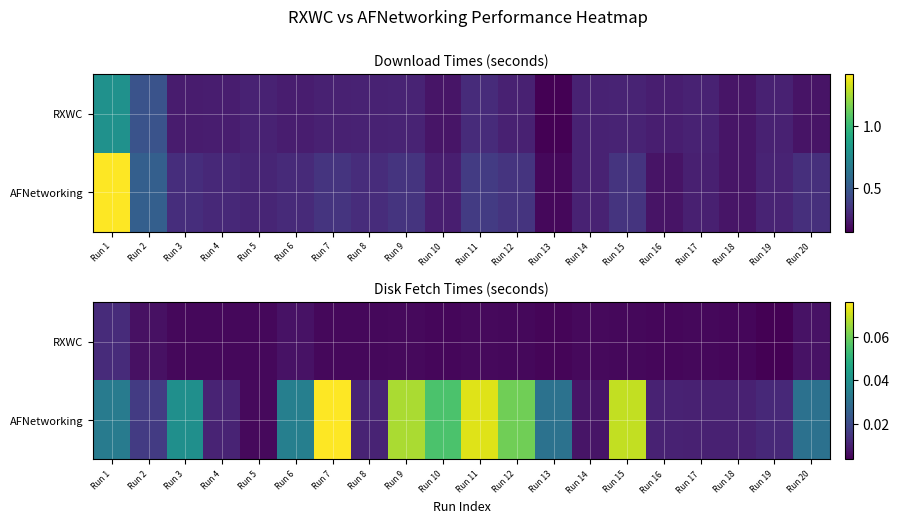

Which label corresponds to the smallest value in the chart?

Run 19